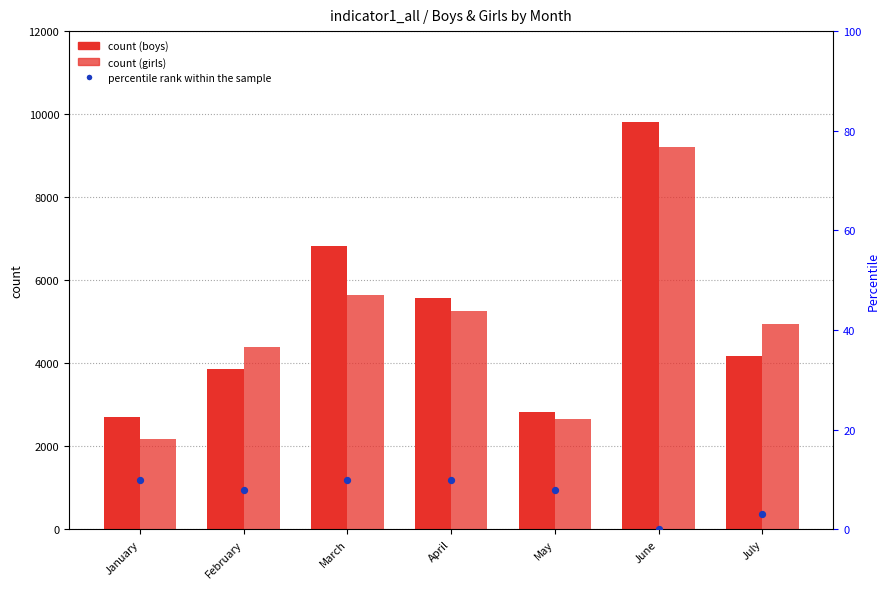

At which category is the sum across all series the highest?

June